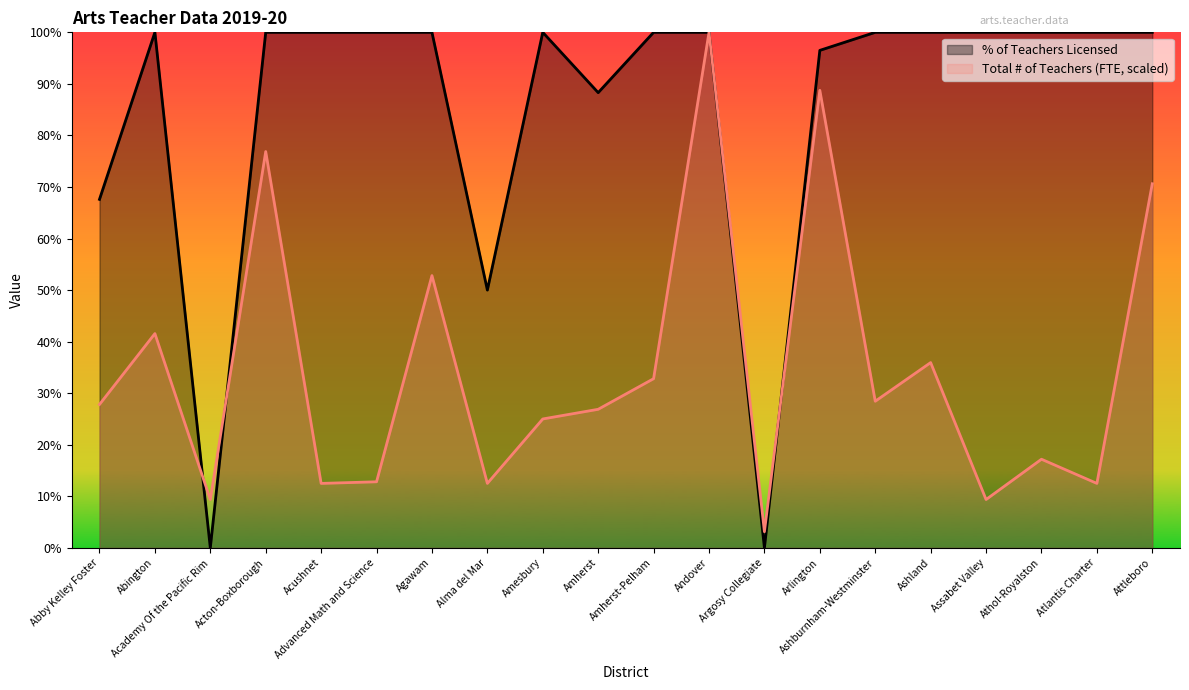

Rank the series at Alma del Mar from highest to lowest value.

% of Teachers Licensed, Total # of Teachers (FTE, scaled)